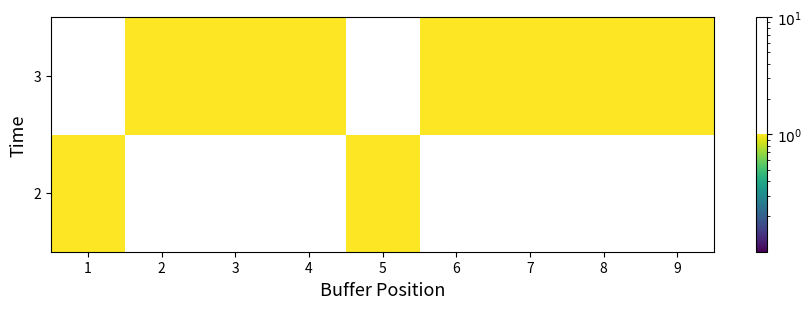

Rank the series by their maximum value, from lowest to highest.

2, 3